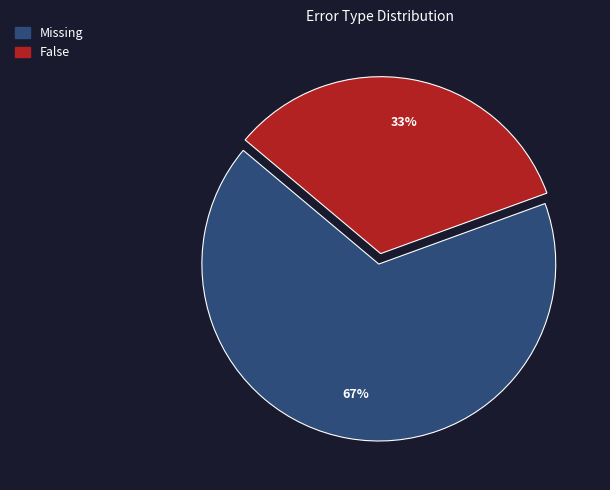

Does any single category account for the majority?

Yes